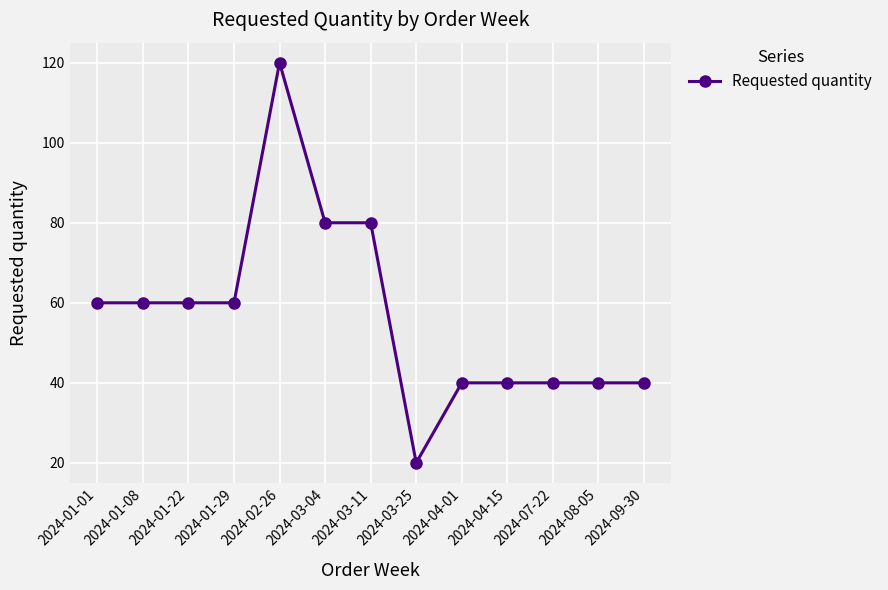

How many values are below 60?

6